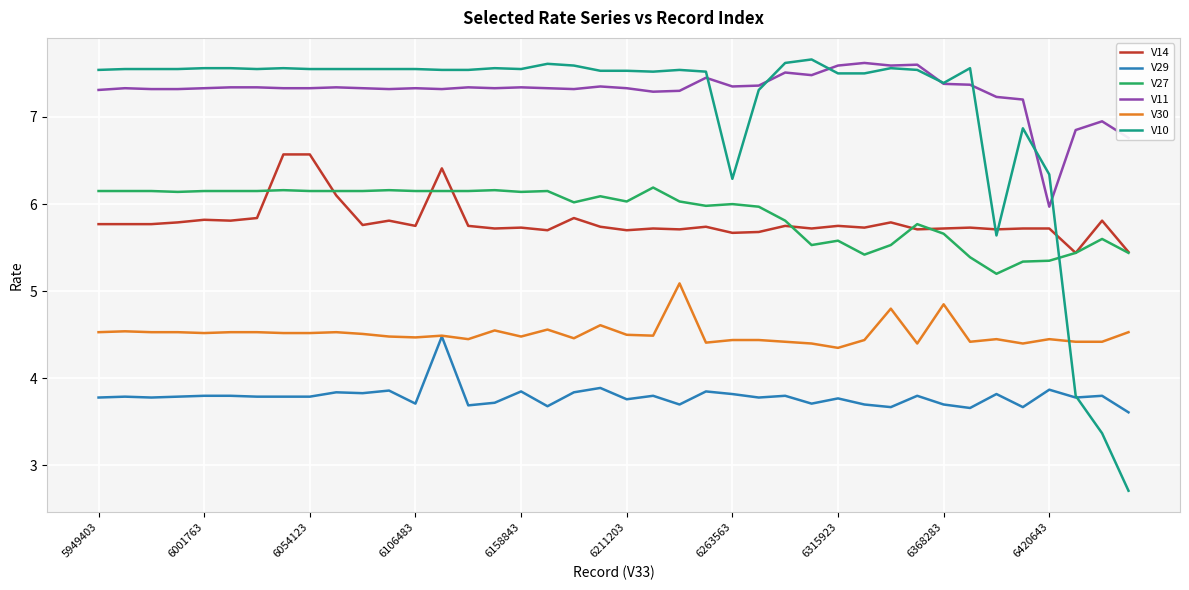

What is the maximum value shown in the chart?

7.7